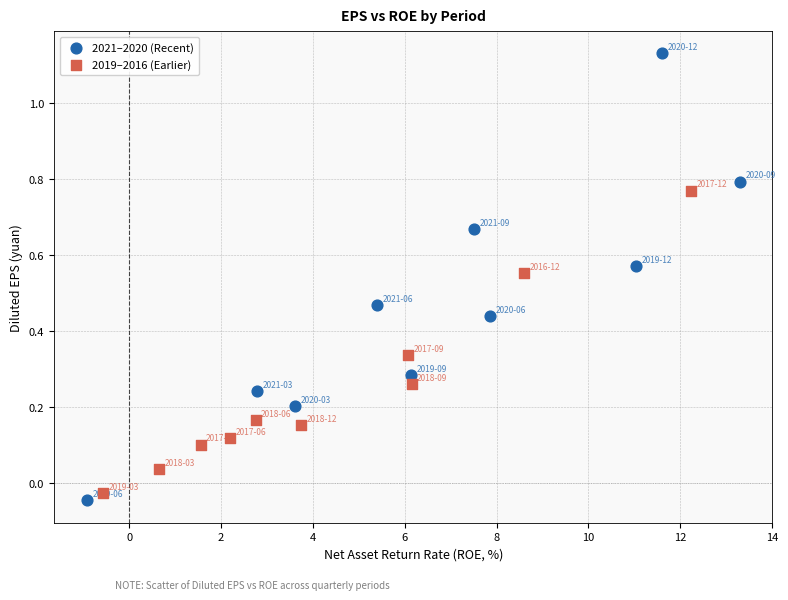

What are all the series names shown in the legend?

2021–2020 (Recent), 2019–2016 (Earlier)